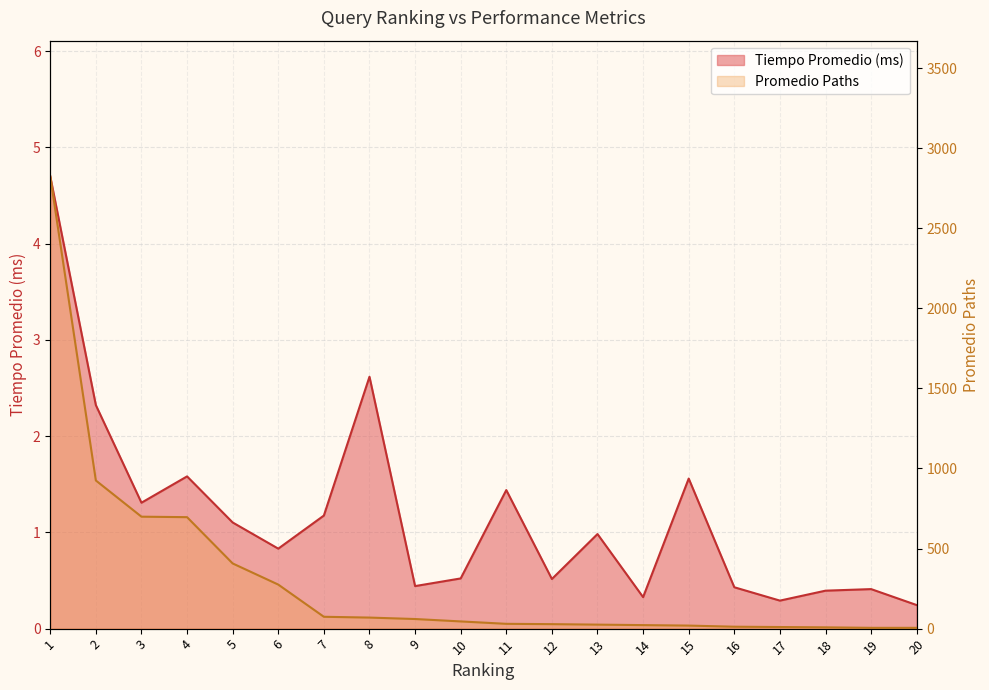

Where is Tiempo Promedio (ms) nearest to the value 2?

2